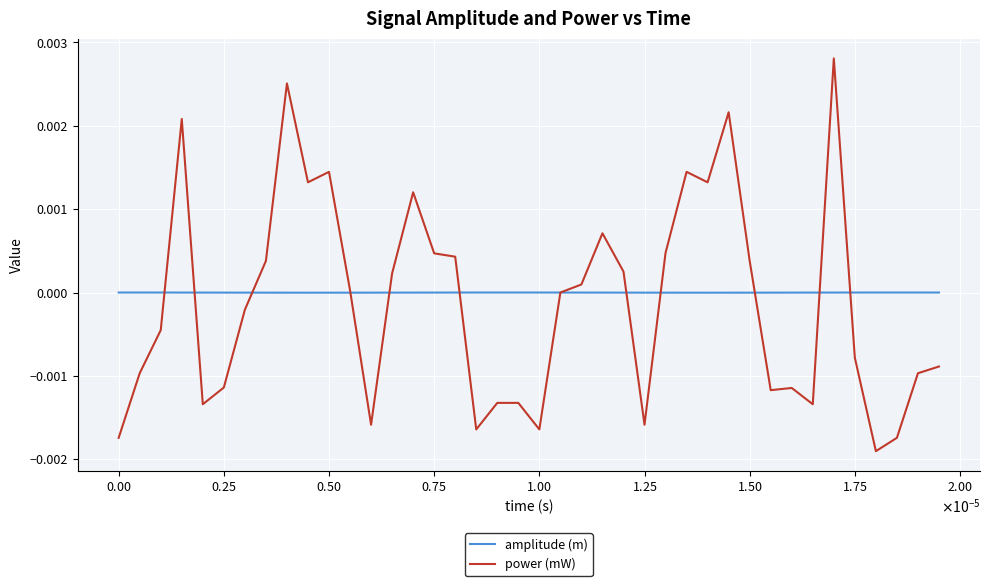

Which series has the largest range (max minus min)?

power (mW)